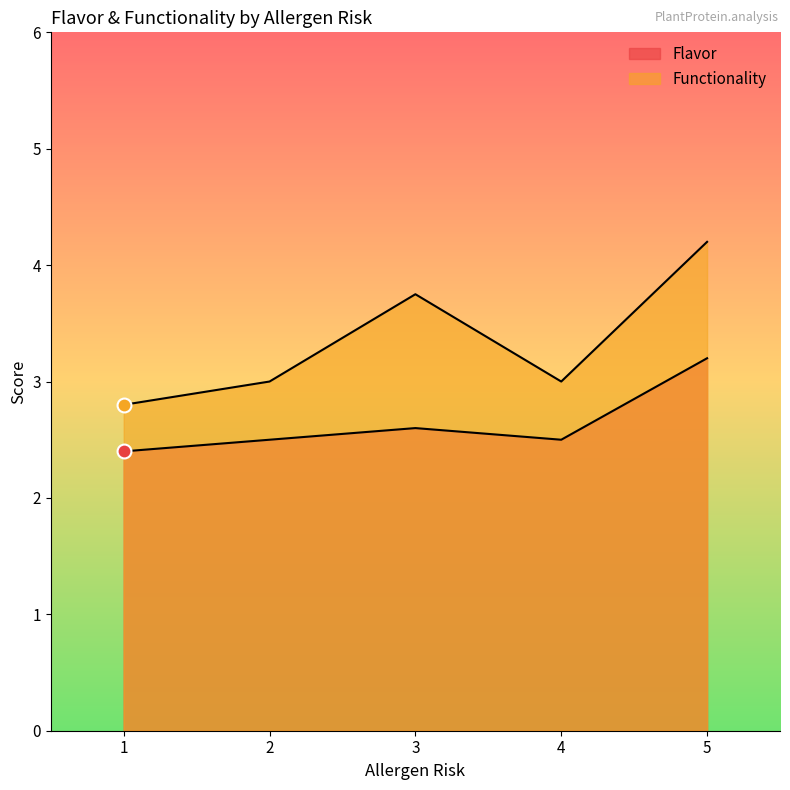

How many lines are shown in the chart?

2